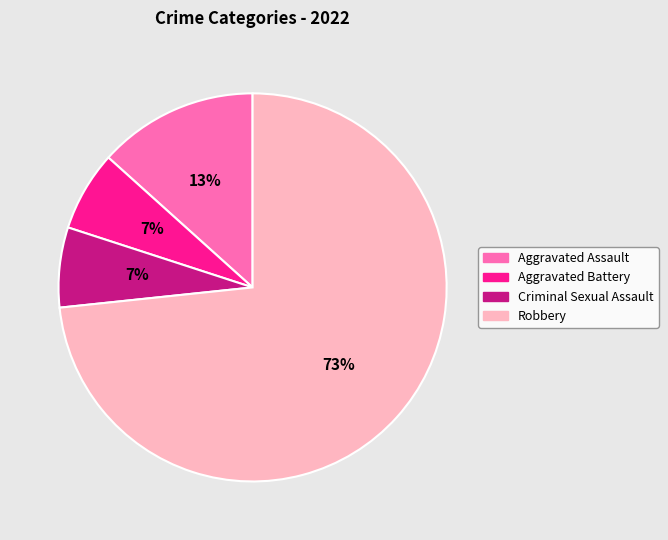

How many segments does this pie chart have?

4